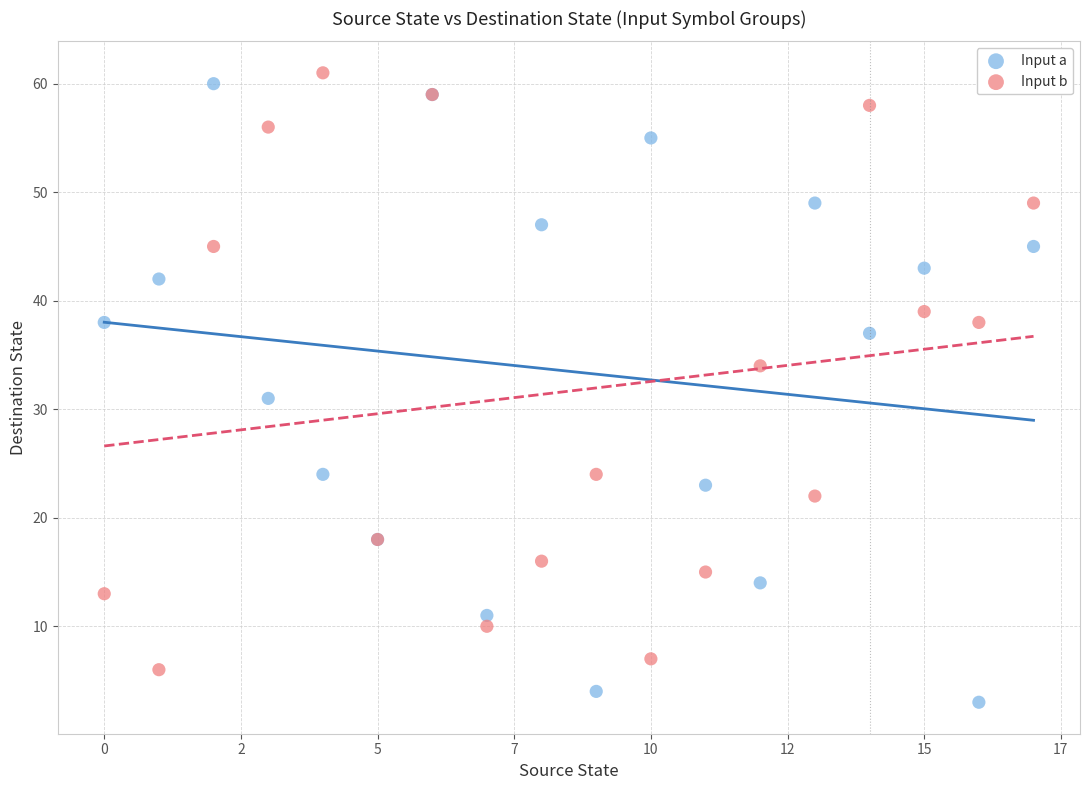

Which series reaches the minimum Y coordinate?

Input a